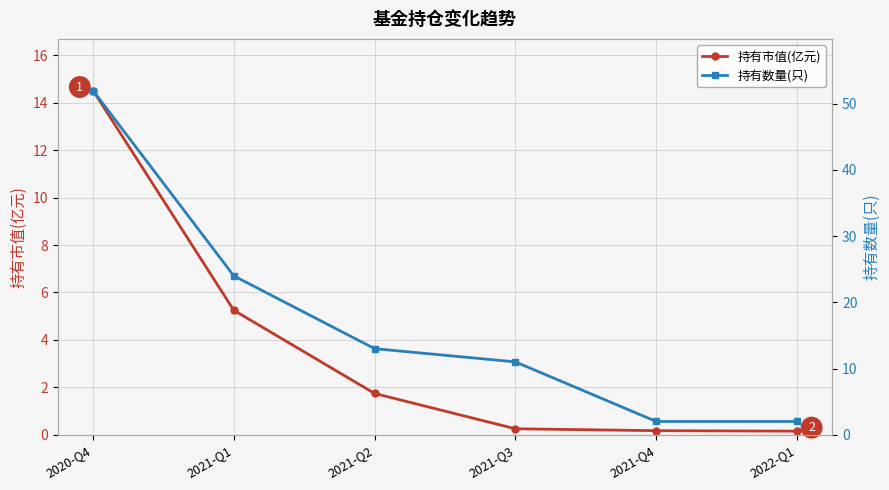

What is the difference between the highest and lowest values at 2021-Q4?

1.8